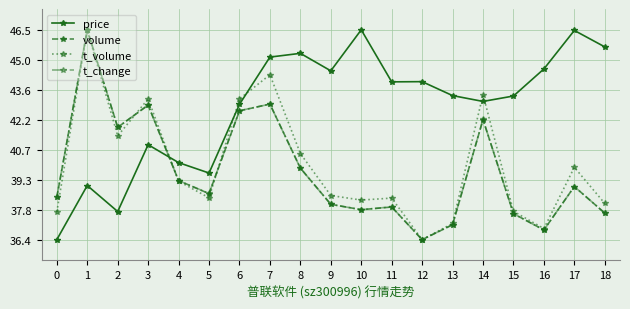

Where is the first local minimum for t_change?

2